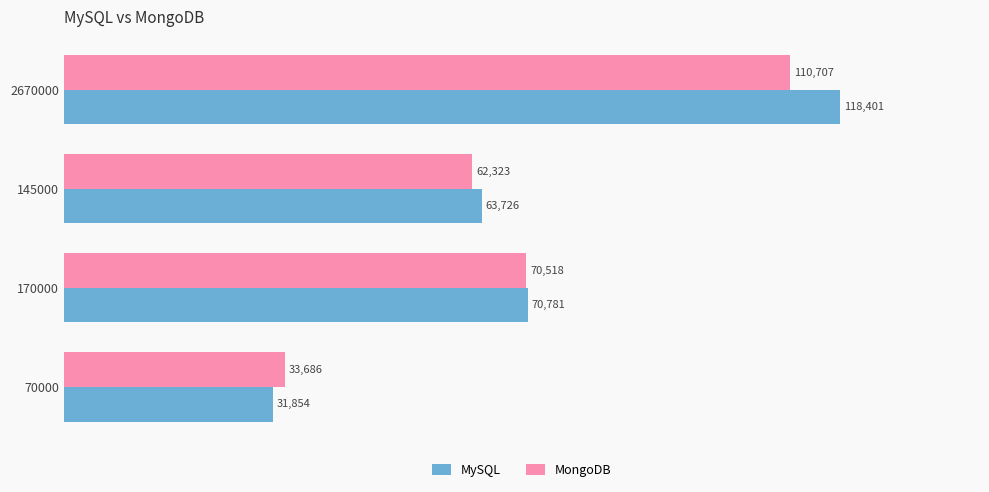

What value does the MongoDB series have at 70000?

33686